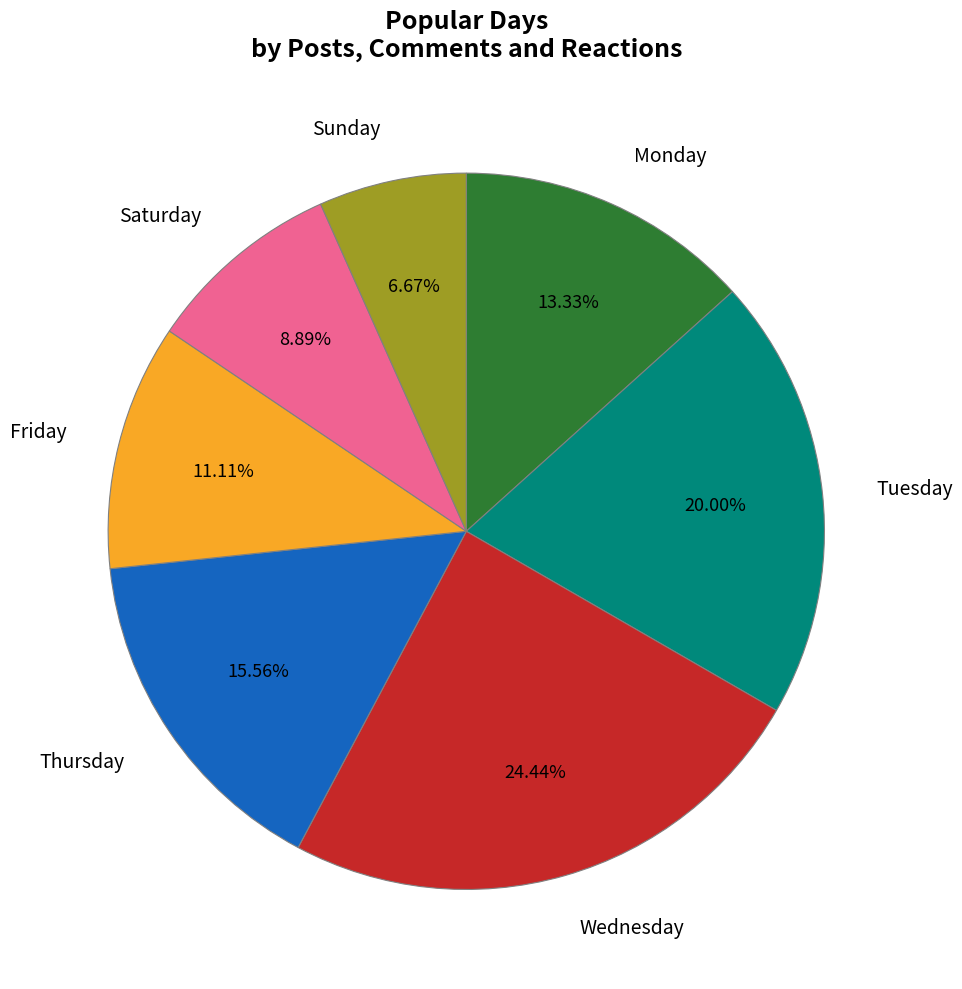

How many slices are in this pie chart?

7